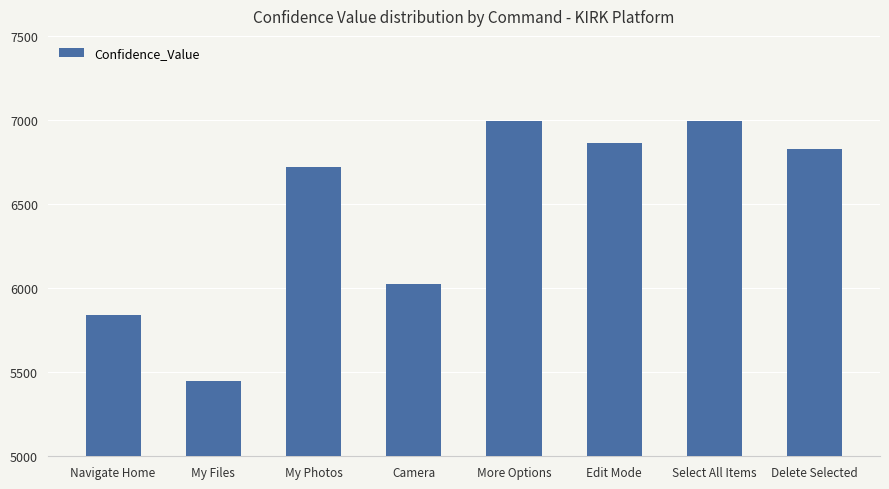

The value at Select All Items is 6993. True or false?

True